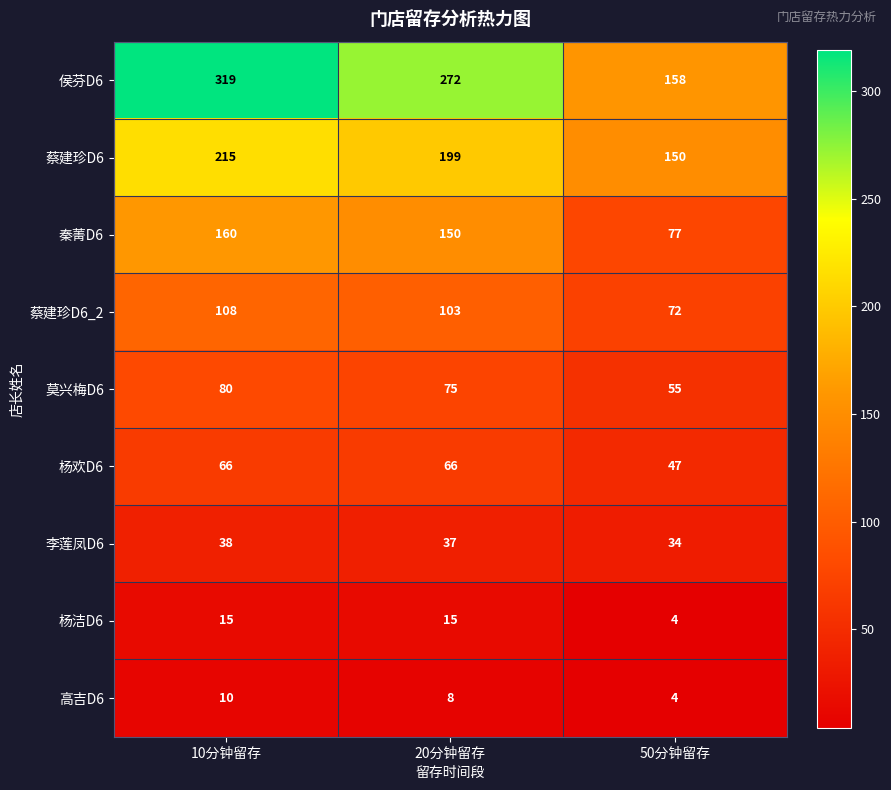

Reading left to right, list all the values displayed in this chart.

侯芬D6: 10分钟留存=319	20分钟留存=272	50分钟留存=158
蔡建珍D6: 10分钟留存=215	20分钟留存=199	50分钟留存=150
秦菁D6: 10分钟留存=160	20分钟留存=150	50分钟留存=77
蔡建珍D6_2: 10分钟留存=108	20分钟留存=103	50分钟留存=72
莫兴梅D6: 10分钟留存=80	20分钟留存=75	50分钟留存=55
杨欢D6: 10分钟留存=66	20分钟留存=66	50分钟留存=47
李莲凤D6: 10分钟留存=38	20分钟留存=37	50分钟留存=34
杨洁D6: 10分钟留存=15	20分钟留存=15	50分钟留存=4
高吉D6: 10分钟留存=10	20分钟留存=8	50分钟留存=4